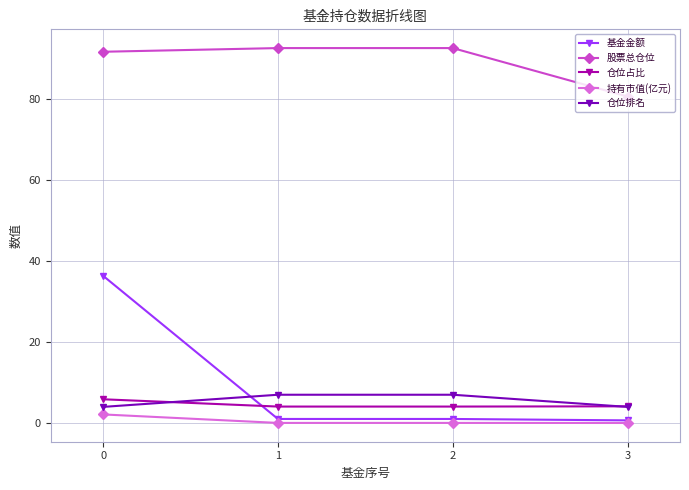

Rank the series by their maximum value, from highest to lowest.

股票总仓位, 基金金额, 仓位排名, 仓位占比, 持有市值(亿元)